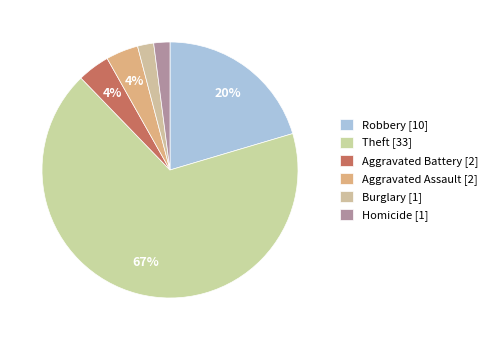

Is there a majority slice in this chart?

Yes